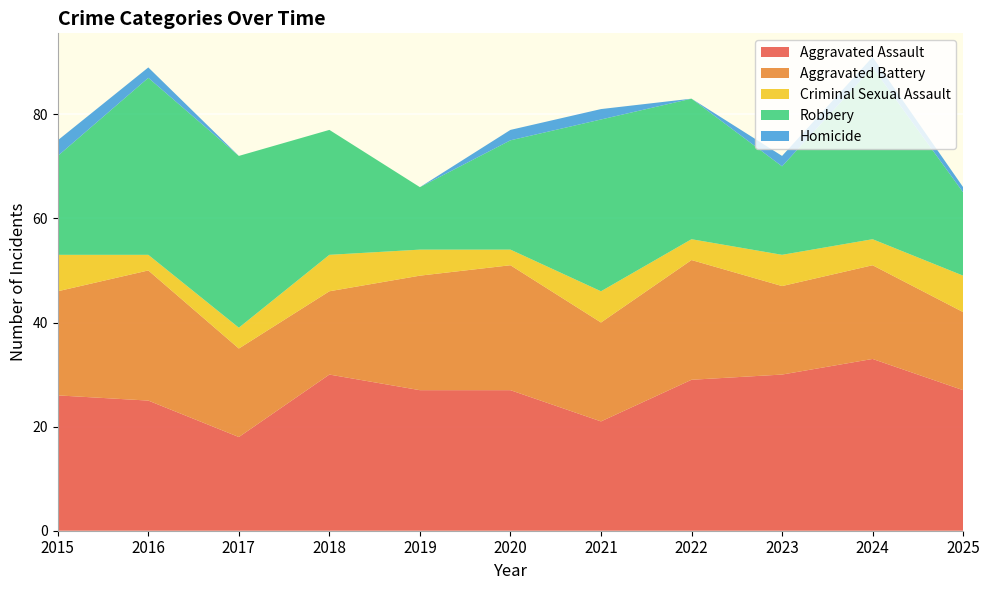

Reading right to left, transcribe all the data shown in this chart.

Aggravated Assault: 27	33	30	29	21	27	27	30	18	25	26
Aggravated Battery: 15	18	17	23	19	24	22	16	17	25	20
Criminal Sexual Assault: 7	5	6	4	6	3	5	7	4	3	7
Robbery: 16	33	17	27	33	21	12	24	33	34	19
Homicide: 1	2	2	0	2	2	0	0	0	2	3